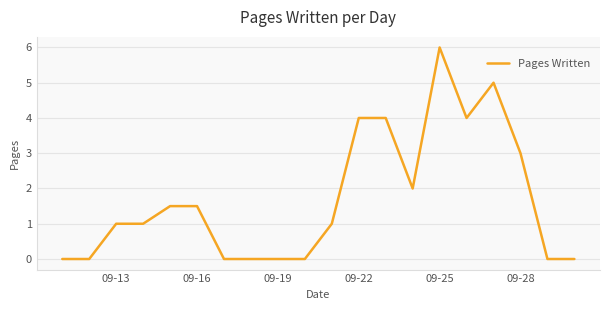

What is the difference between the maximum and minimum values?

6.0